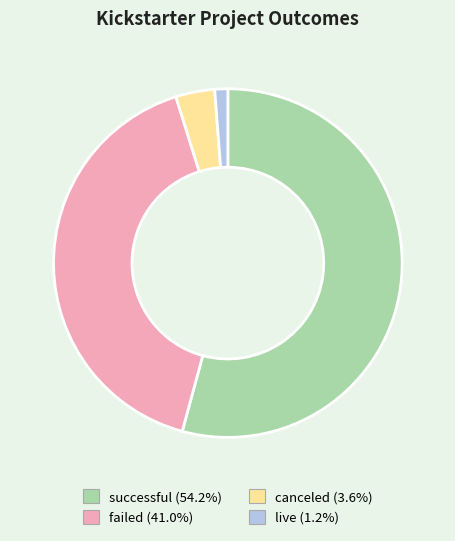

Which slice represents more than half of the pie?

successful